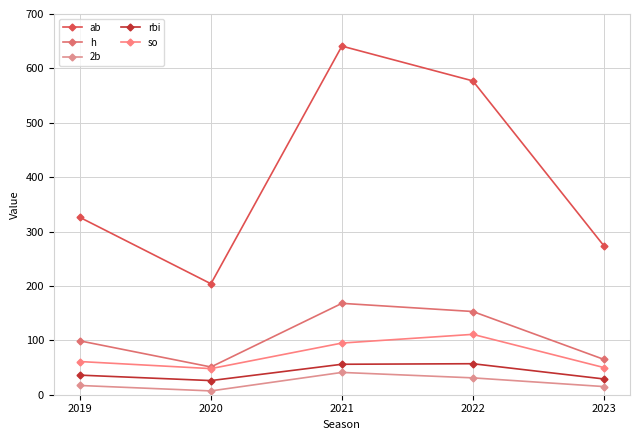

At which label is rbi closest to 41?

2019